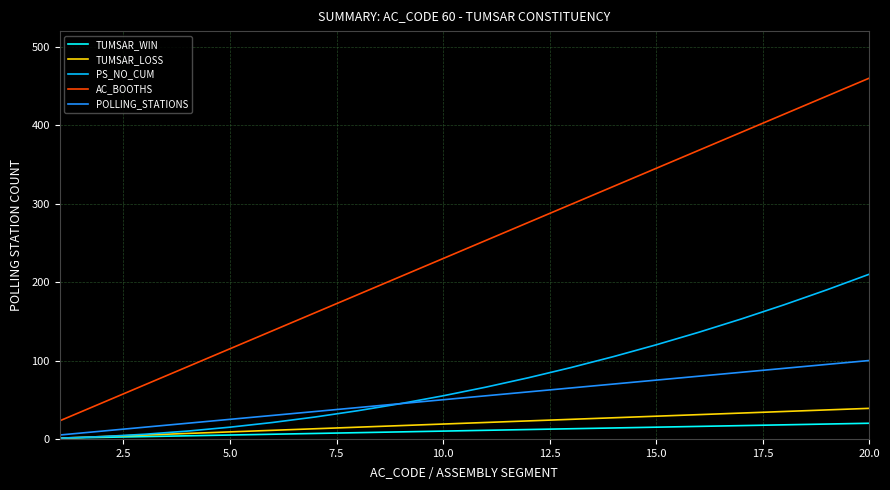

Which series has the largest total across all categories?

AC_BOOTHS